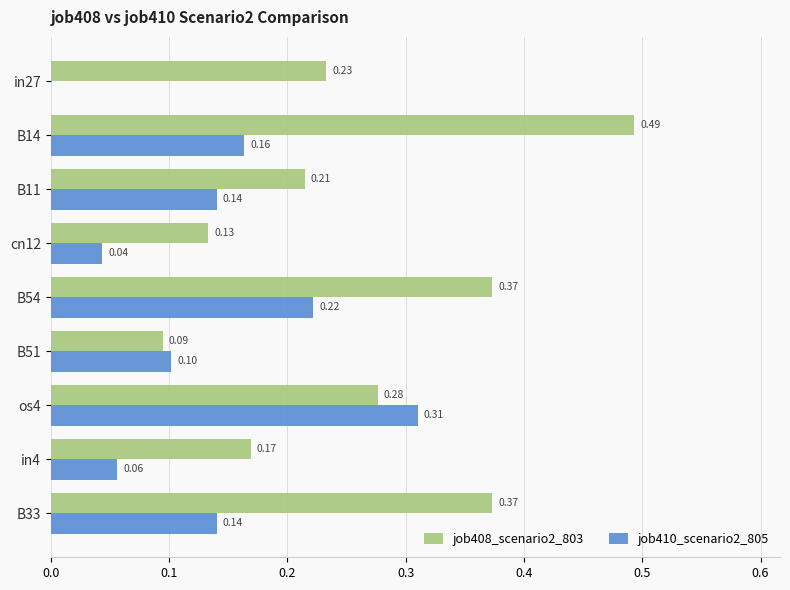

Is the value of job410_scenario2_805 at in4 greater than the value of job408_scenario2_803 at B33?

No